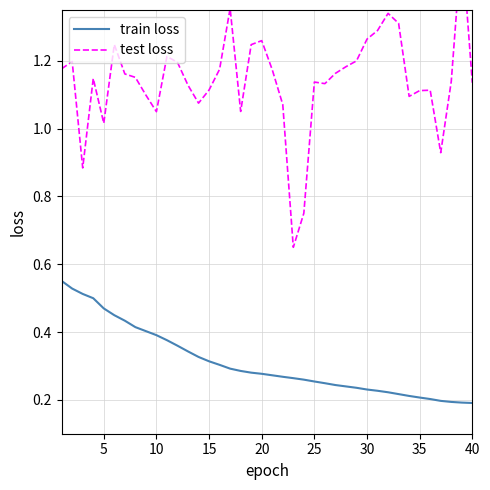

What is the sum of all train loss values?

12.4